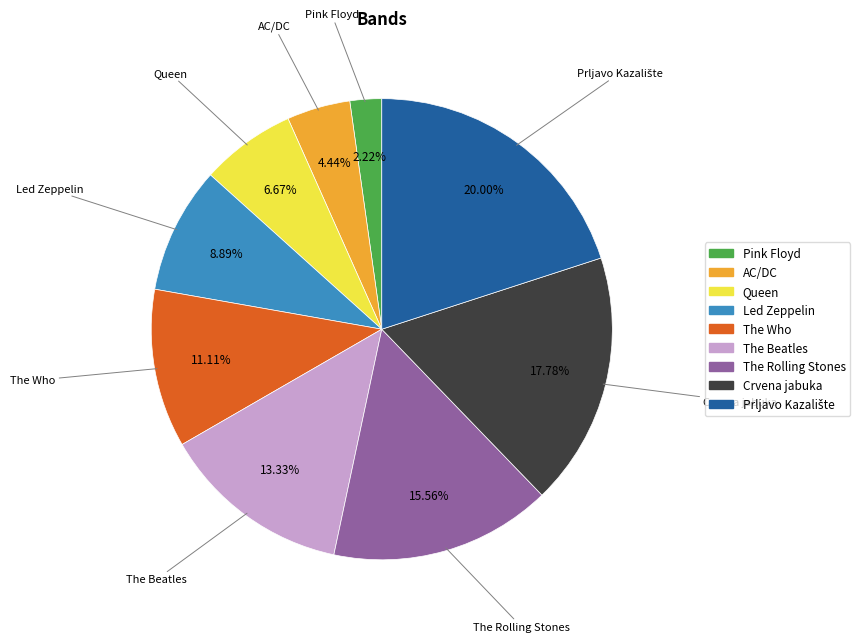

To the nearest percent, what is the difference between the largest and smallest slice percentages?

18%